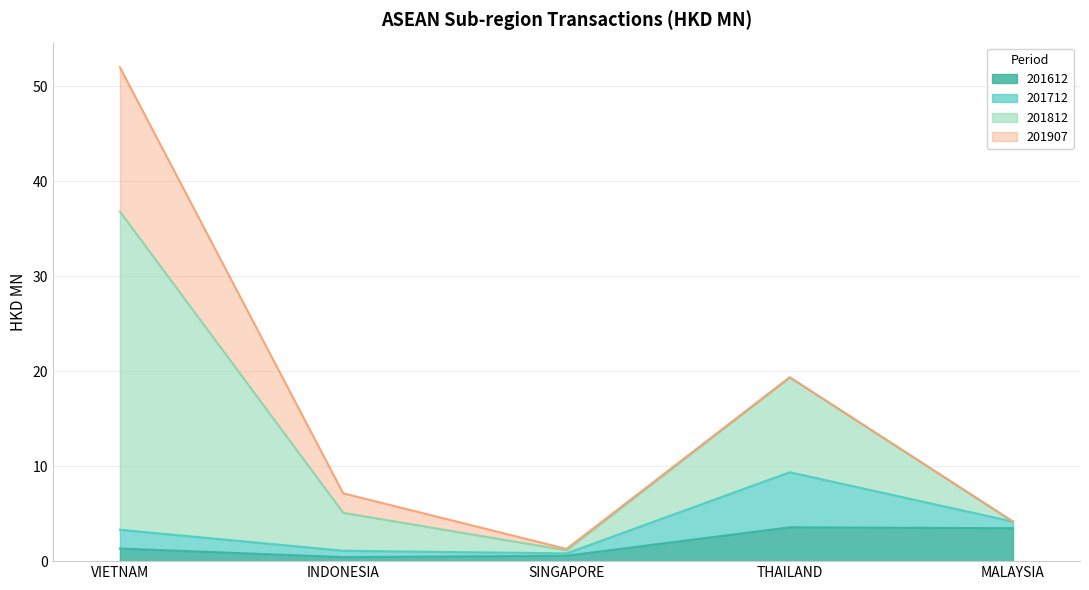

Does the chart display data point markers on the line(s)?

No